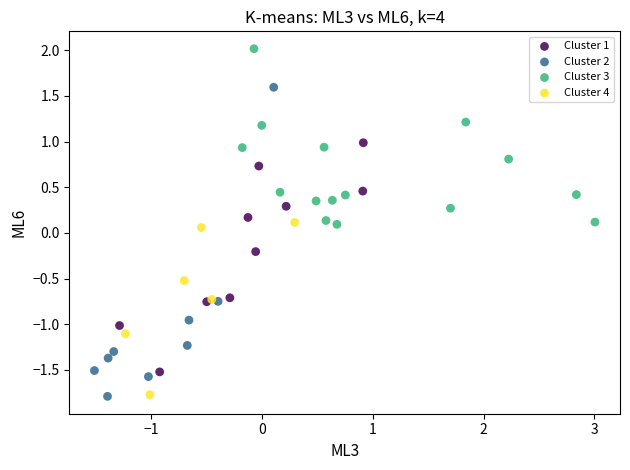

Which series has the largest Y range (max minus min)?

Cluster 2